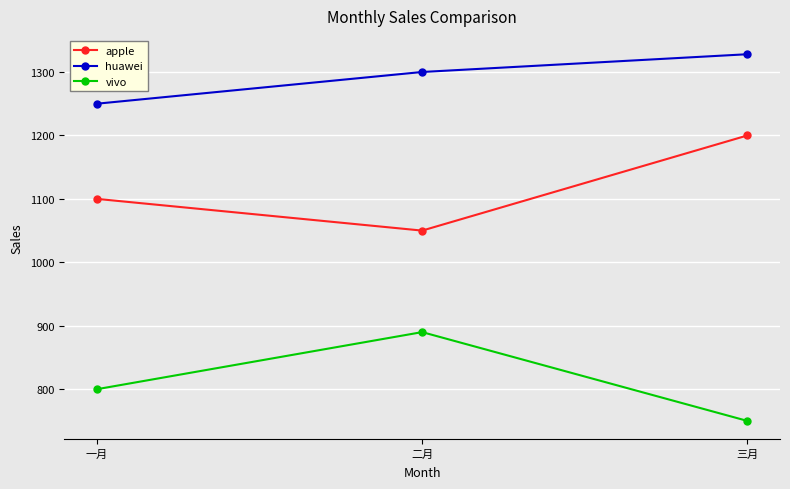

At which category does the chart reach its peak across all series?

三月